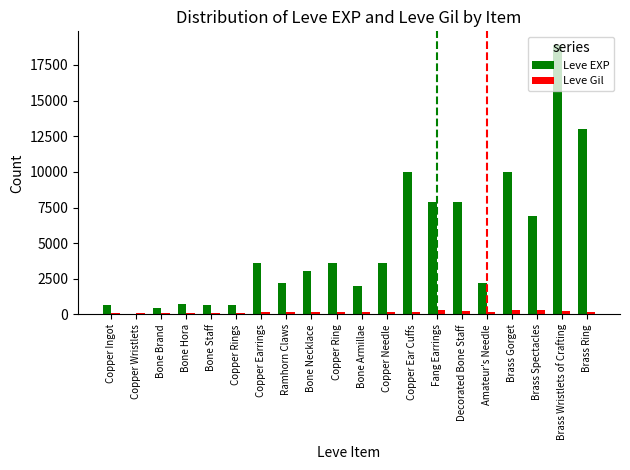

At which category is the sum across all series the highest?

Brass Wristlets of Crafting